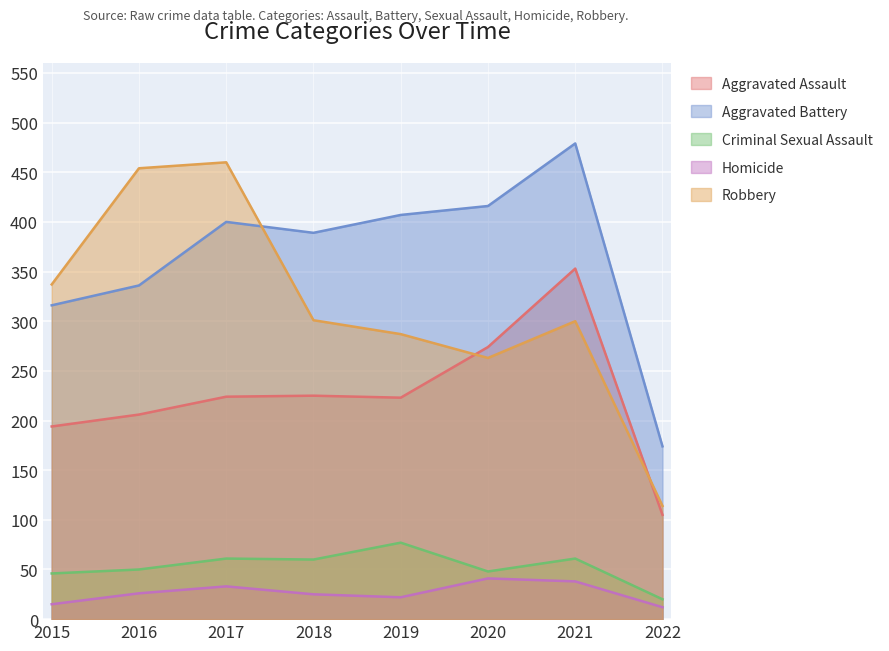

What are all the series names shown in the legend?

Aggravated Assault, Aggravated Battery, Criminal Sexual Assault, Homicide, Robbery